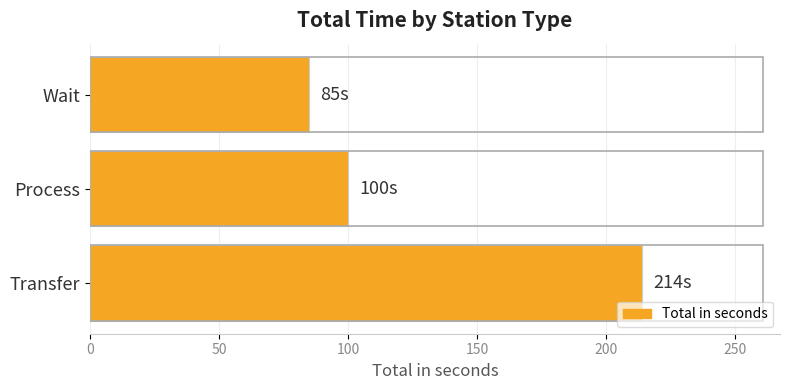

What is the sum of all values?

399